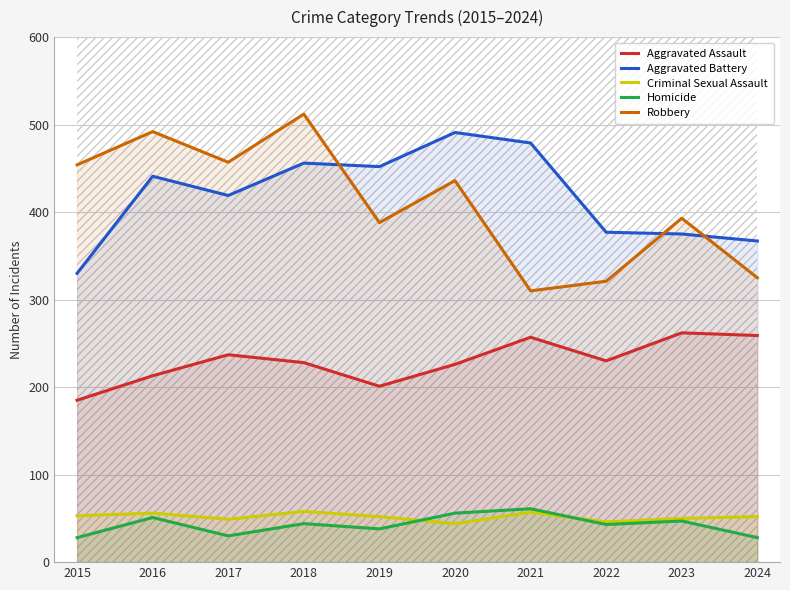

Does the chart display data point markers on the line(s)?

No